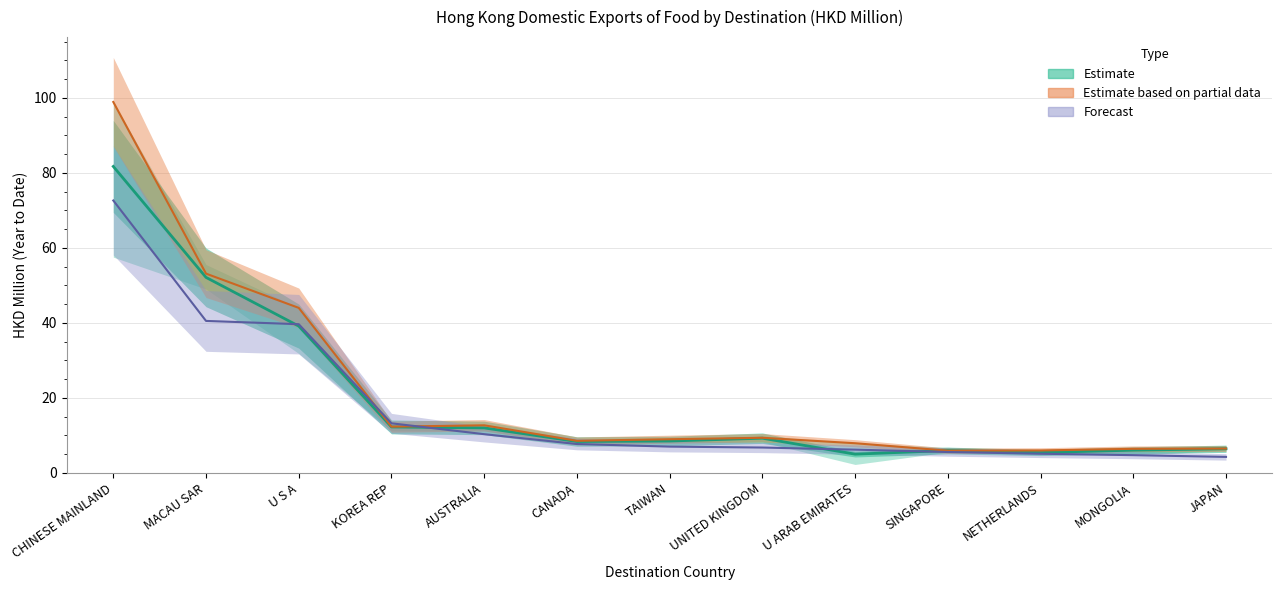

What is the approximate value of 202011 actual at NETHERLANDS?

5.1